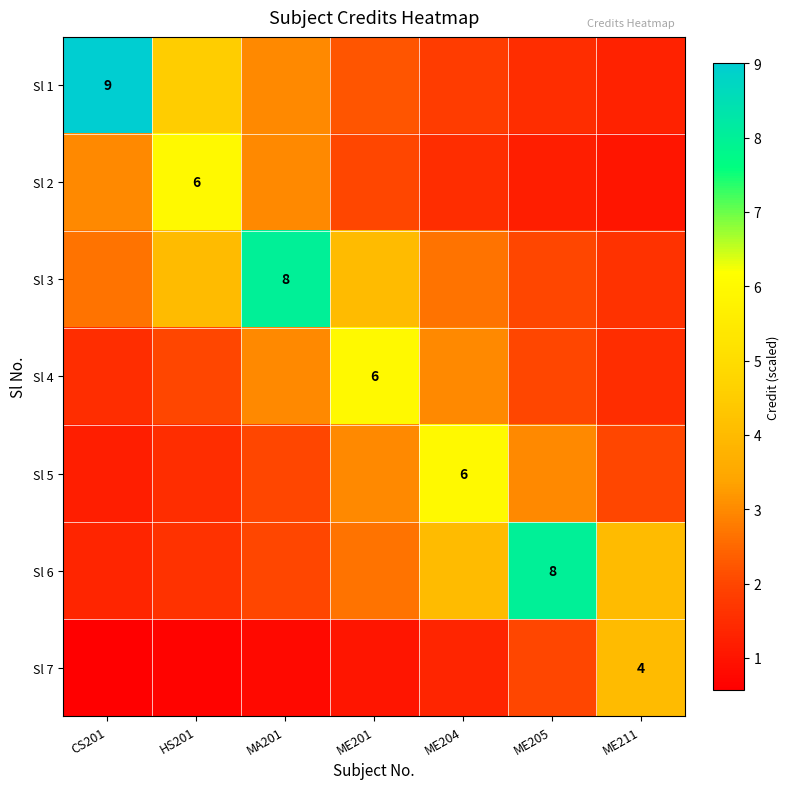

Which has a higher value, ME201 or CS201?

CS201